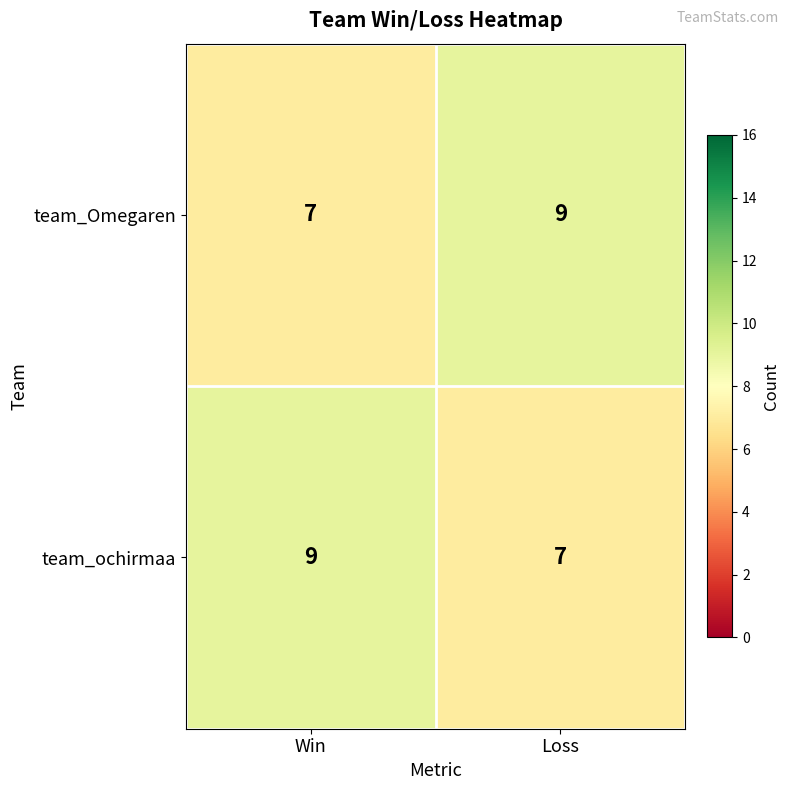

What is the minimum value shown in the chart?

7